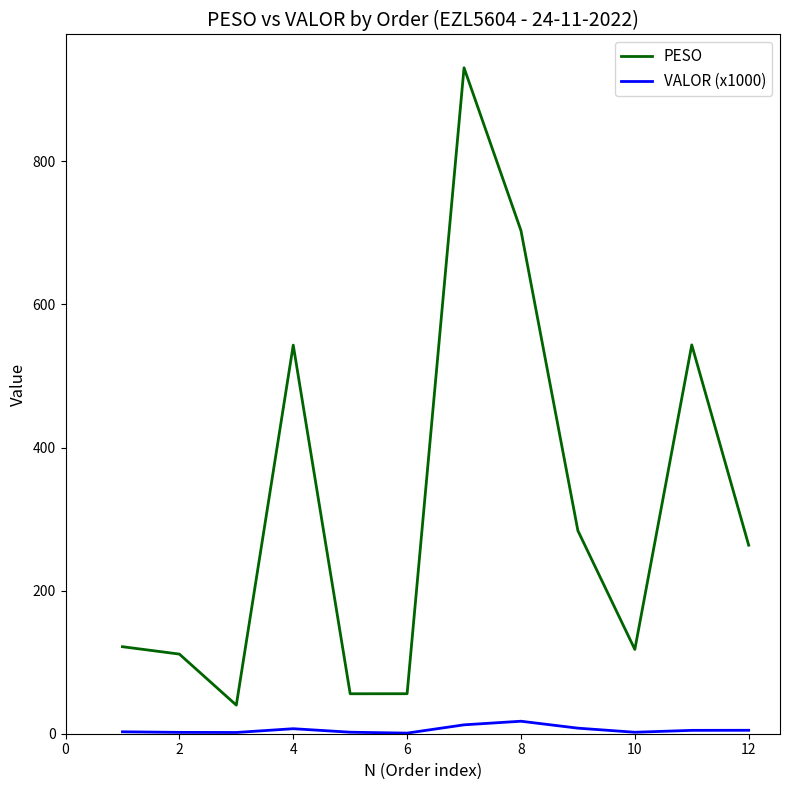

Which series has the widest spread of values?

PESO